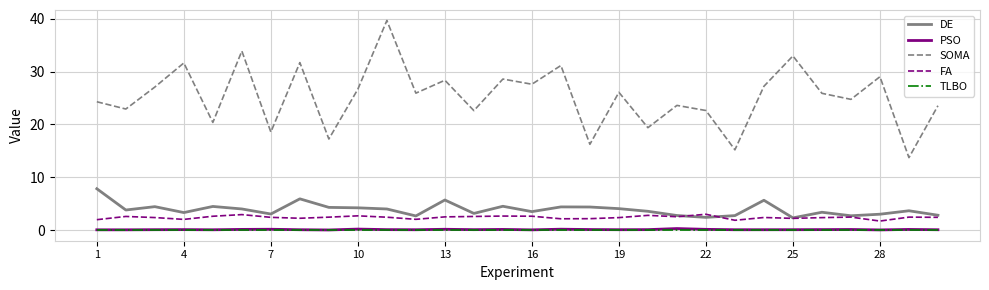

Count the number of data series in this chart.

5